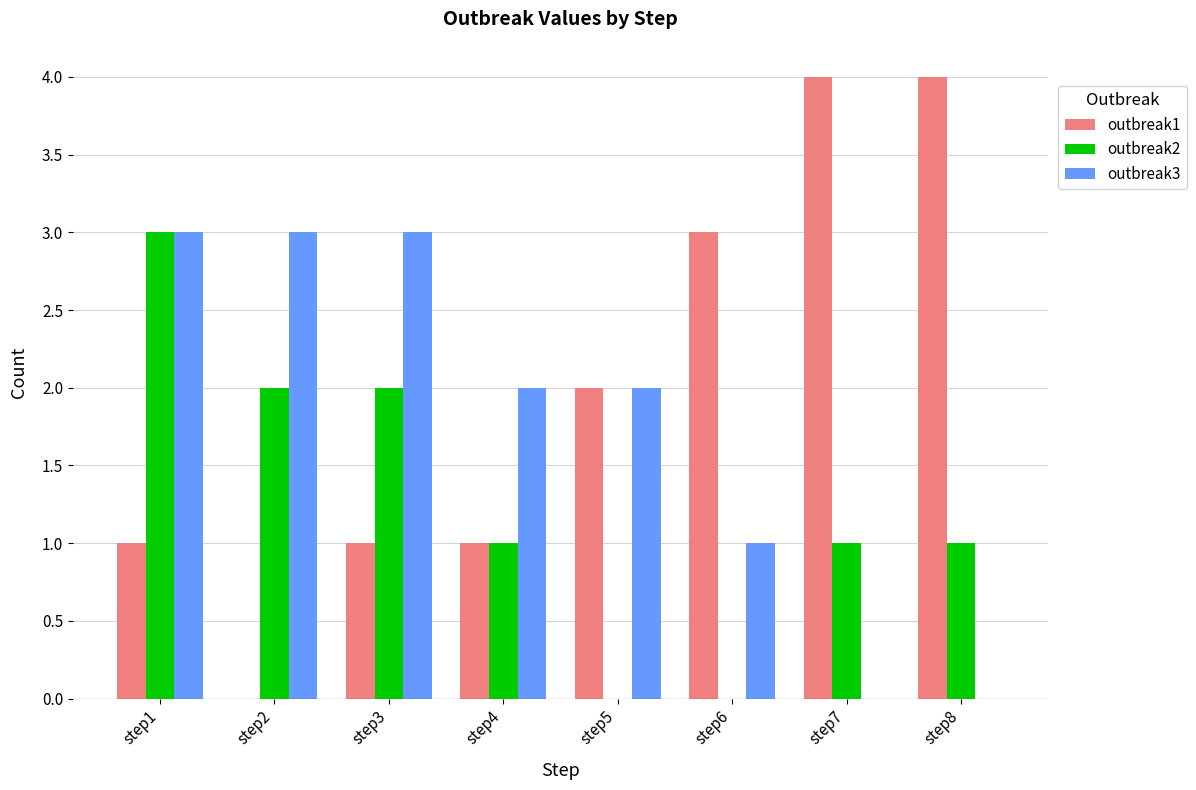

Is it true that outbreak3 equals 1 at step4?

False